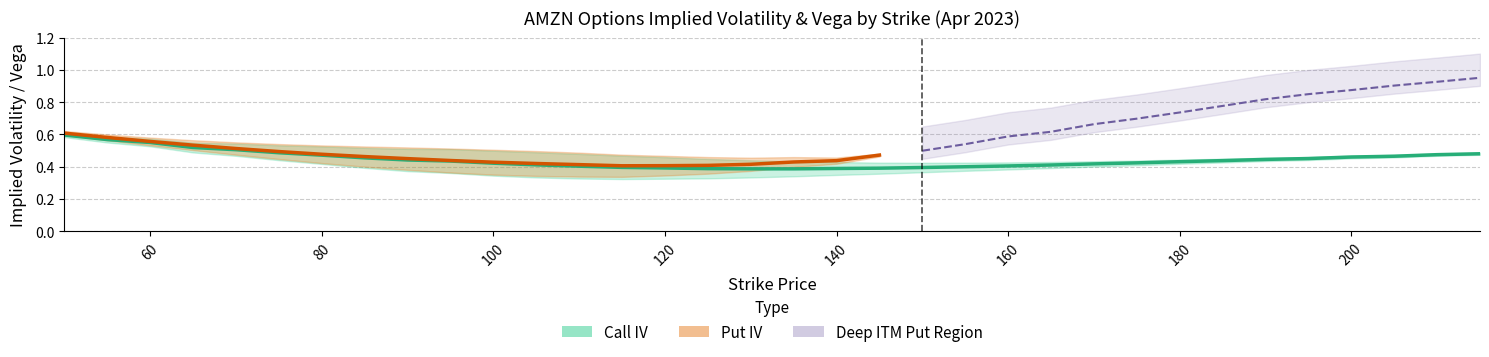

Where is the first local minimum for Call IV?

130